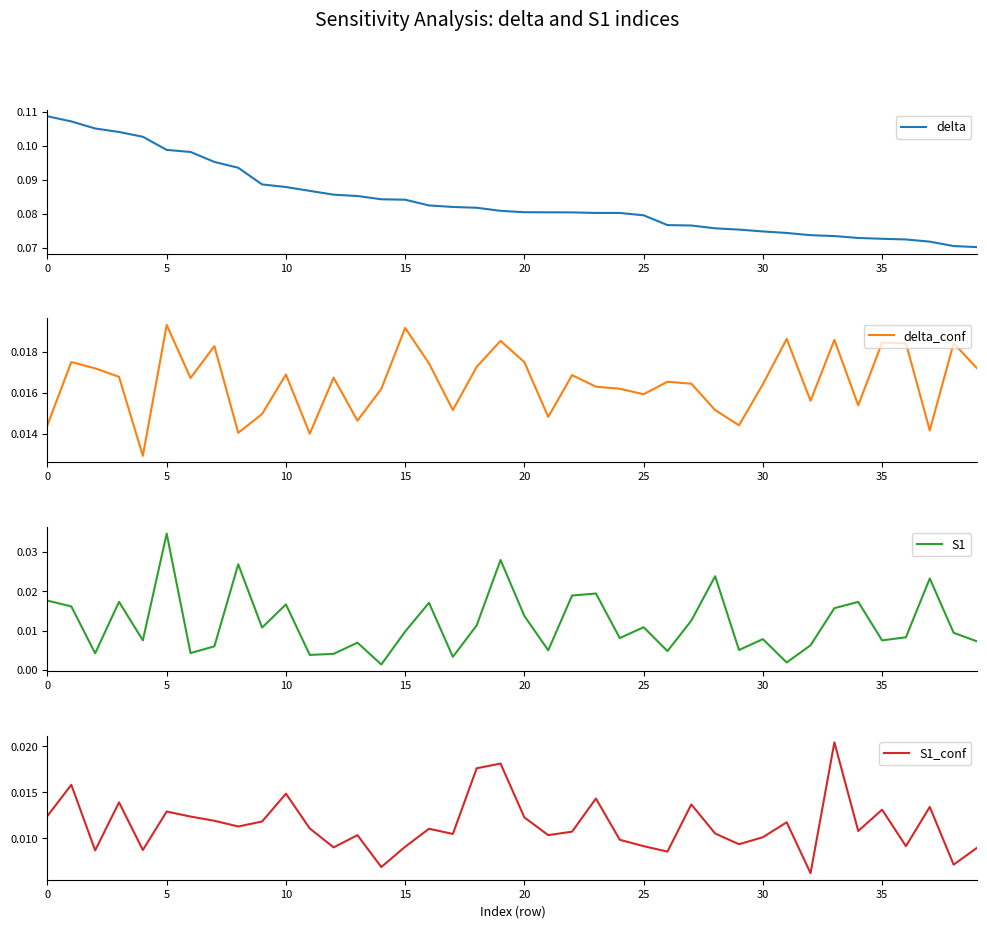

How many times do S1 and S1_conf cross each other?

25